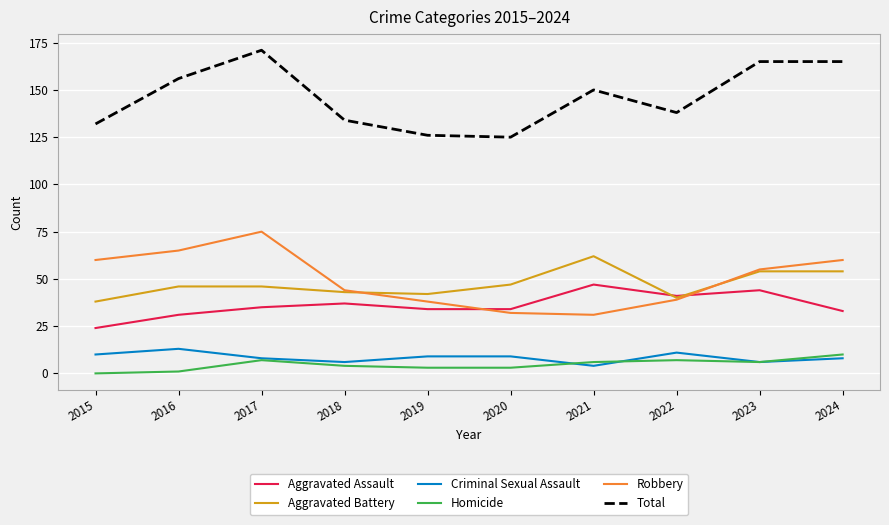

What is the difference between the highest and lowest values at 2018?

130